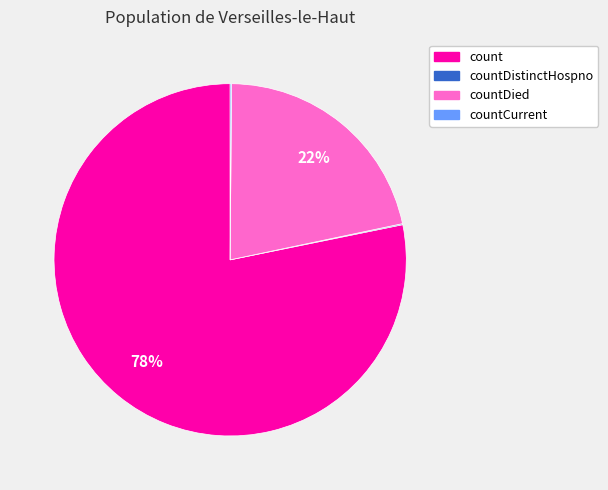

Is there any slice that represents more than half of the pie?

Yes